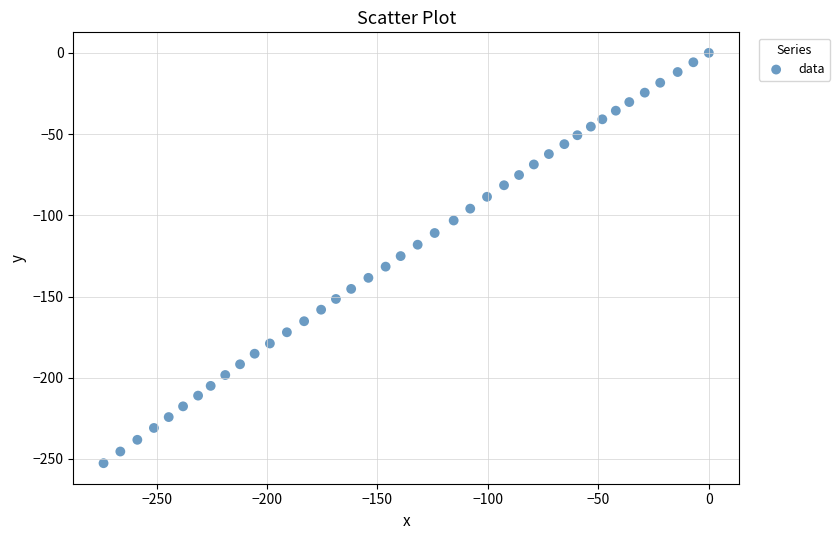

What is the range of X values (max minus min)?

274.0